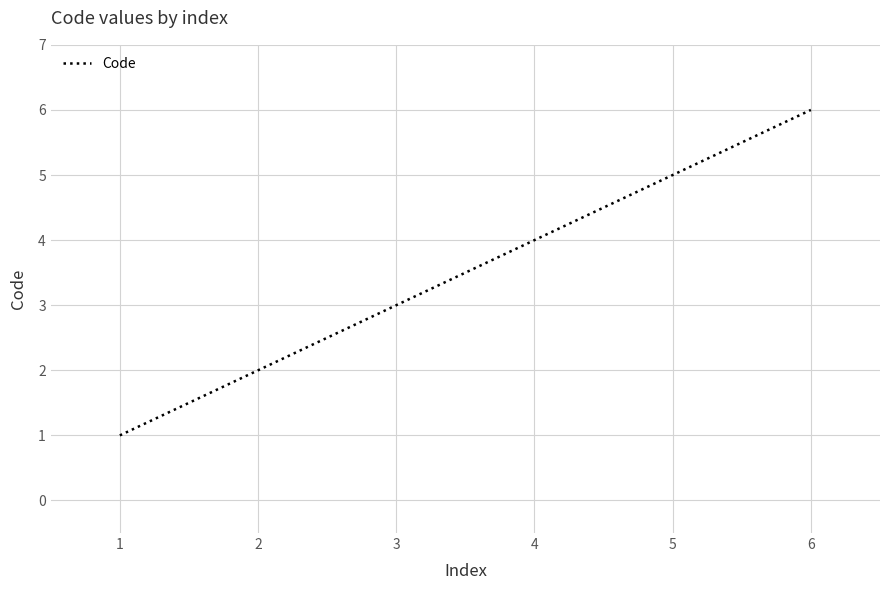

Between 5 and 2, which is larger?

5